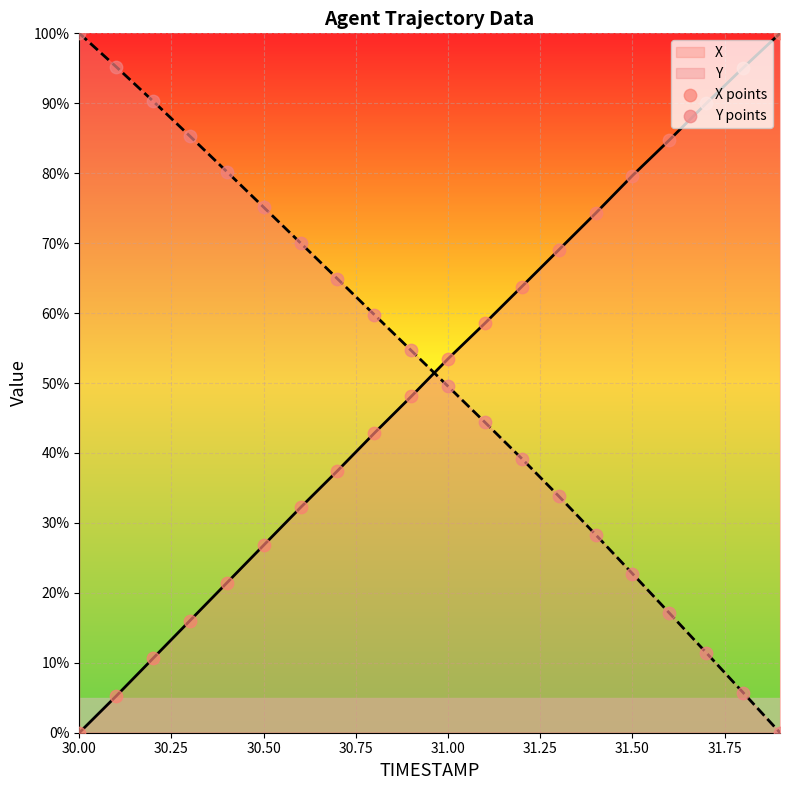

What are all the series names shown in the legend?

X points, Y points